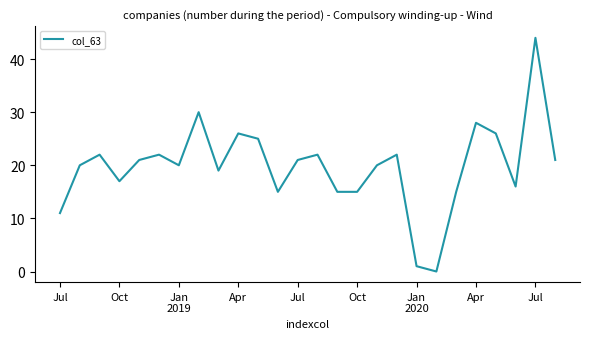

What is the maximum value shown in the chart?

44